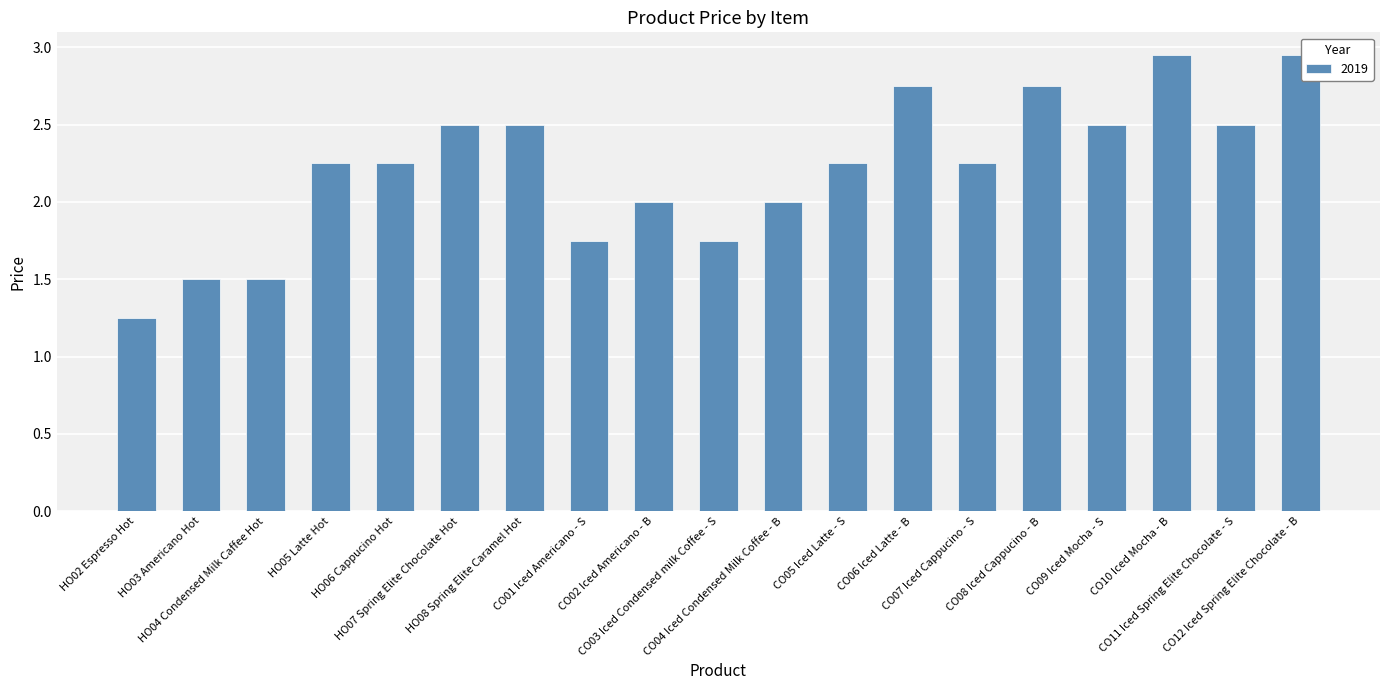

What is the value of the 2nd bar from the left?

1.5